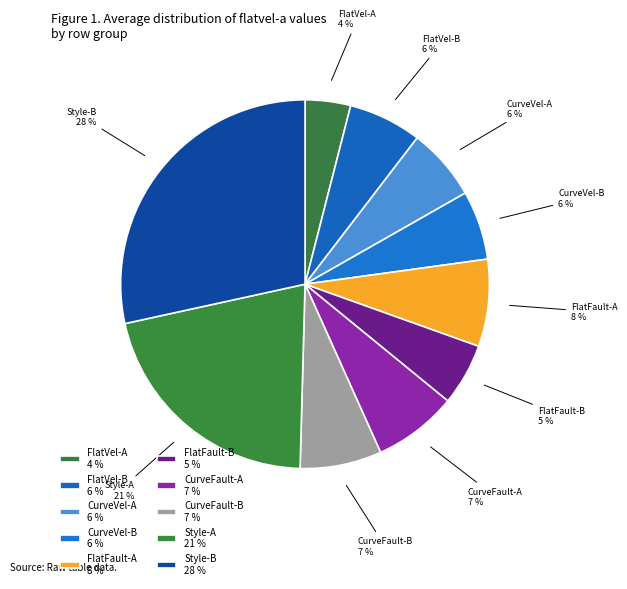

Count the number of slices in the pie.

10